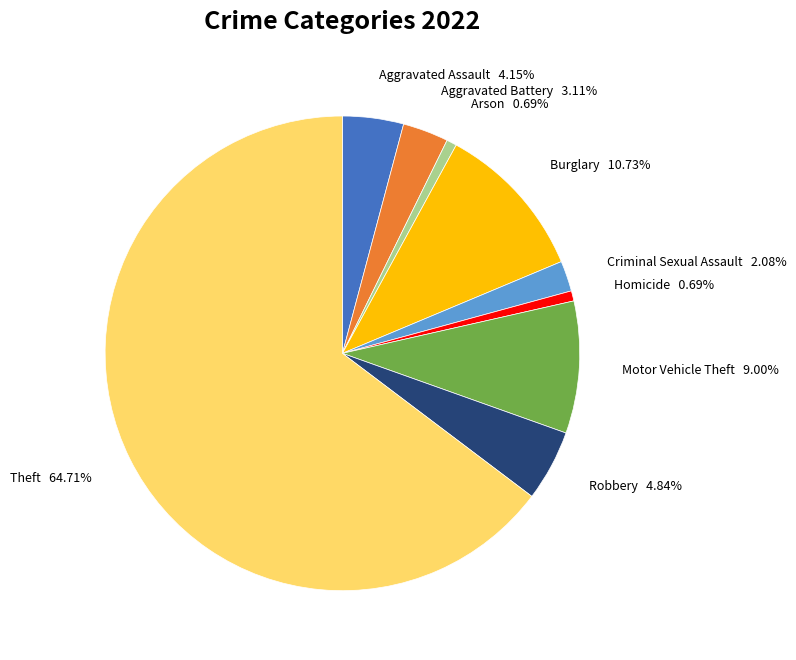

Is there any slice that represents more than half of the pie?

Yes